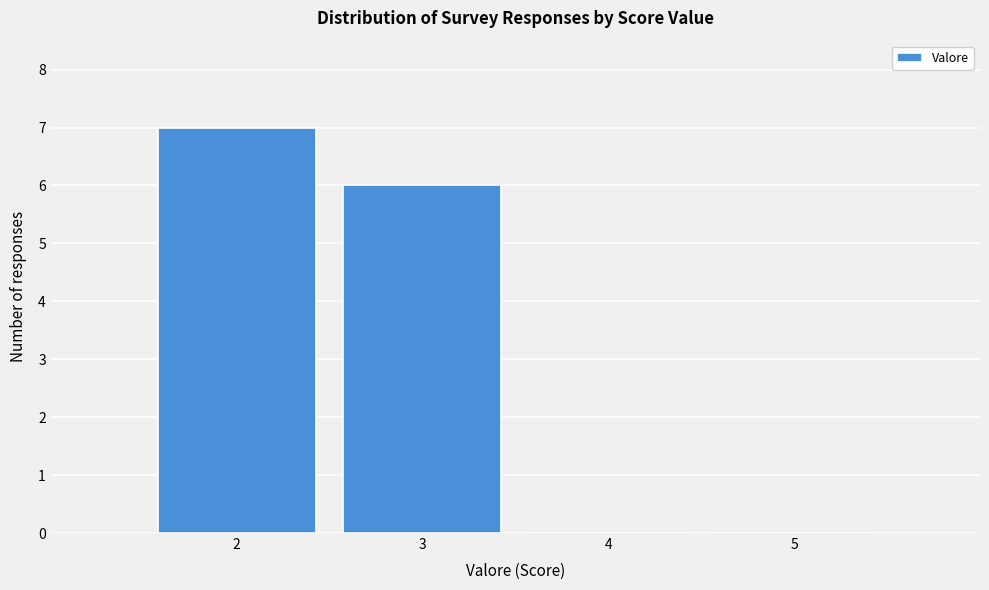

Reading left to right, list every bar in this chart as the range it spans on the x-axis followed by its height. The values are not printed on the chart, so give them approximately, as read against the axis.

1.5 to 2.5: 7
2.5 to 3.5: 6
3.5 to 4.5: 0
4.5 to 5.5: 0